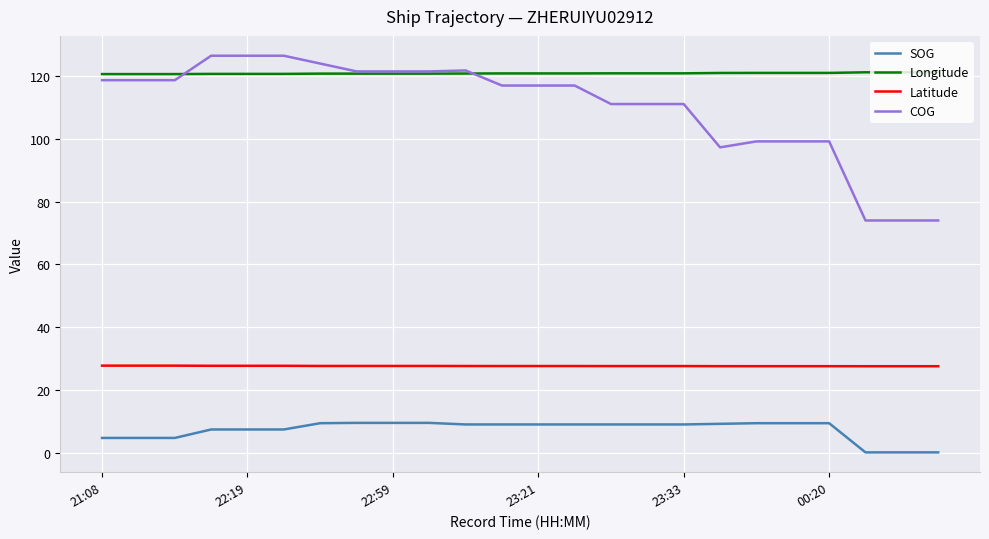

How many lines are shown in the chart?

4